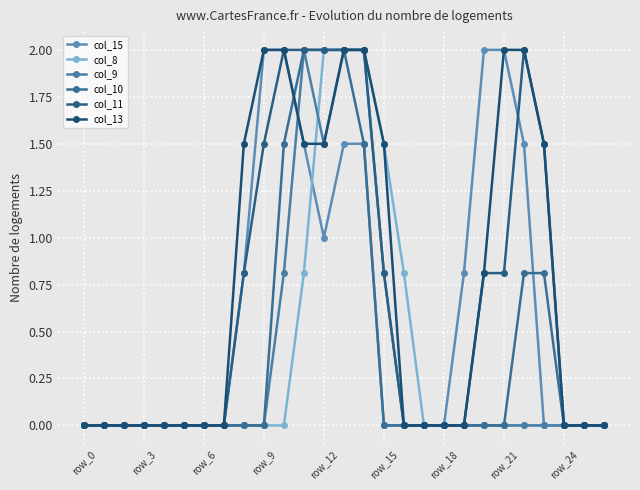

At which category does col_11 reach its first local peak?

22